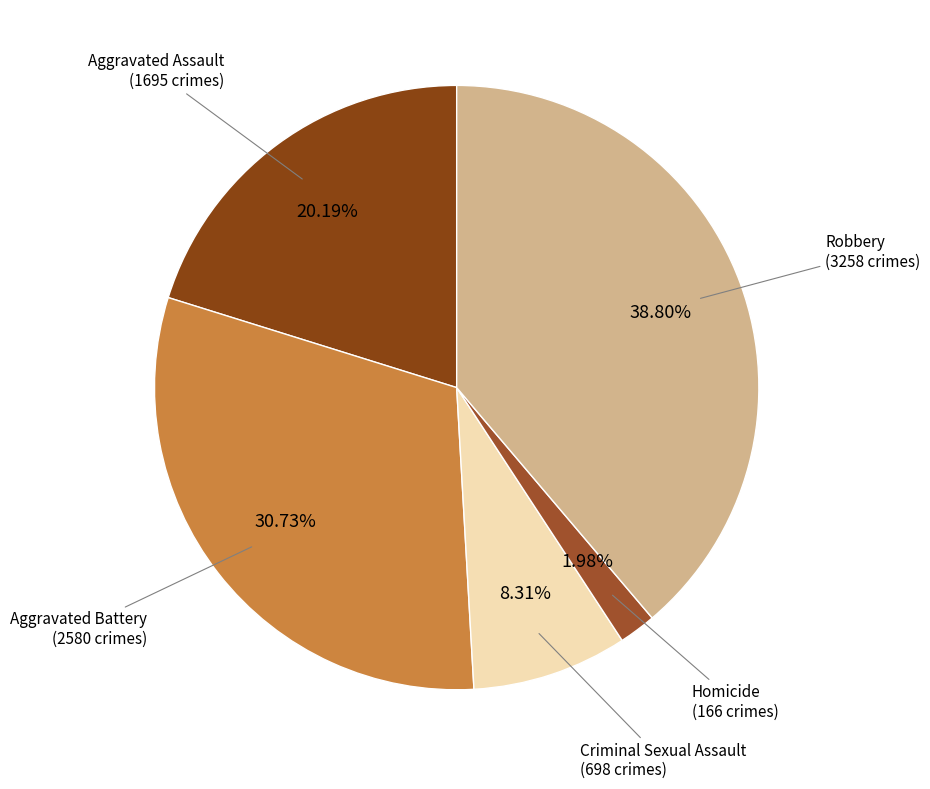

Rank the categories by value from lowest to highest.

Homicide, Criminal Sexual Assault, Aggravated Assault, Aggravated Battery, Robbery